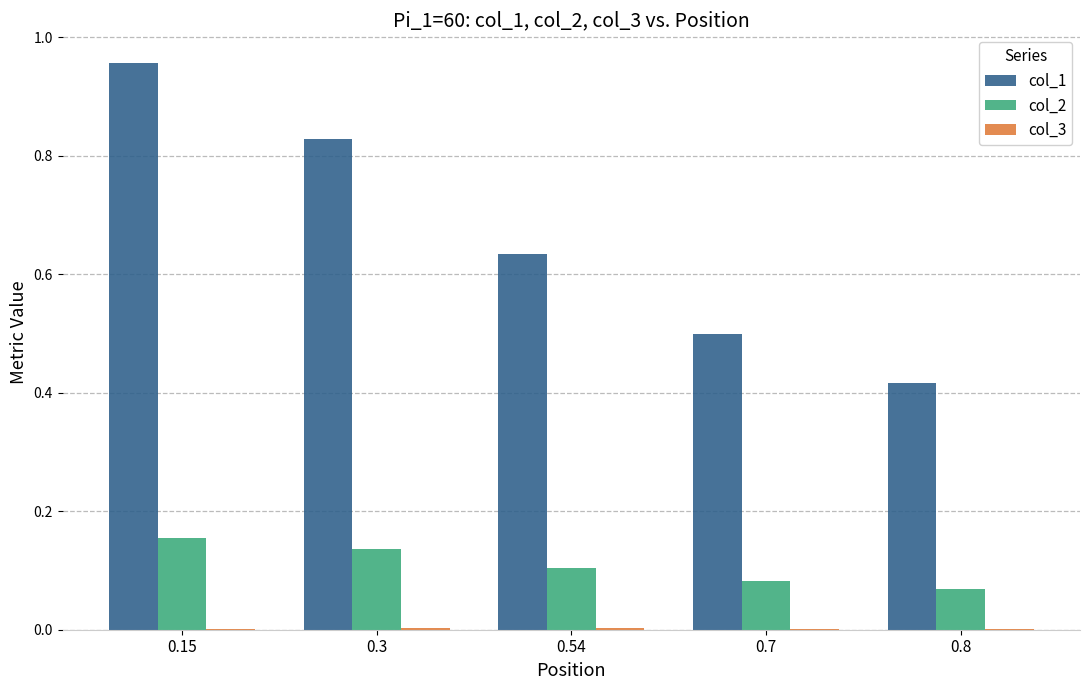

What is the difference between the col_1 values at 0.7 and 0.3?

0.3